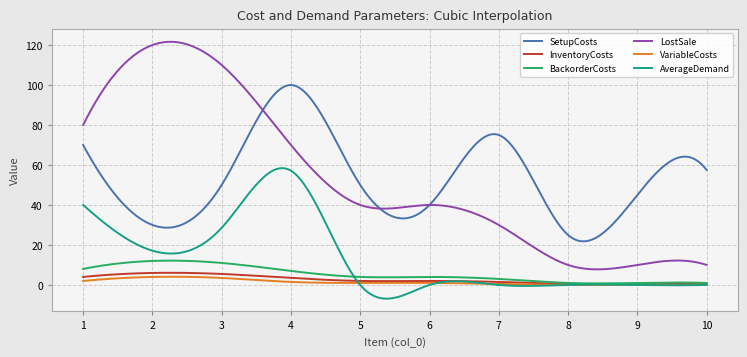

What is the smallest value displayed?

-6.9